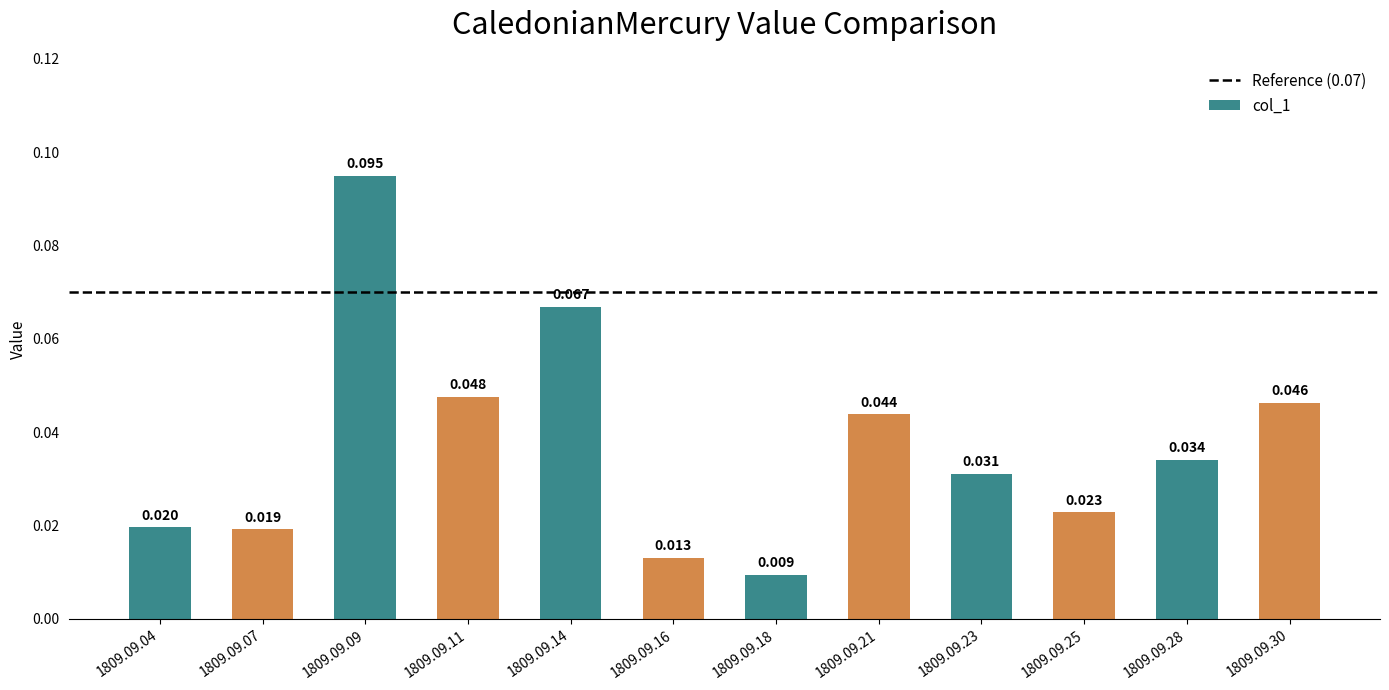

Which label corresponds to the smallest value in the chart?

1809.09.18